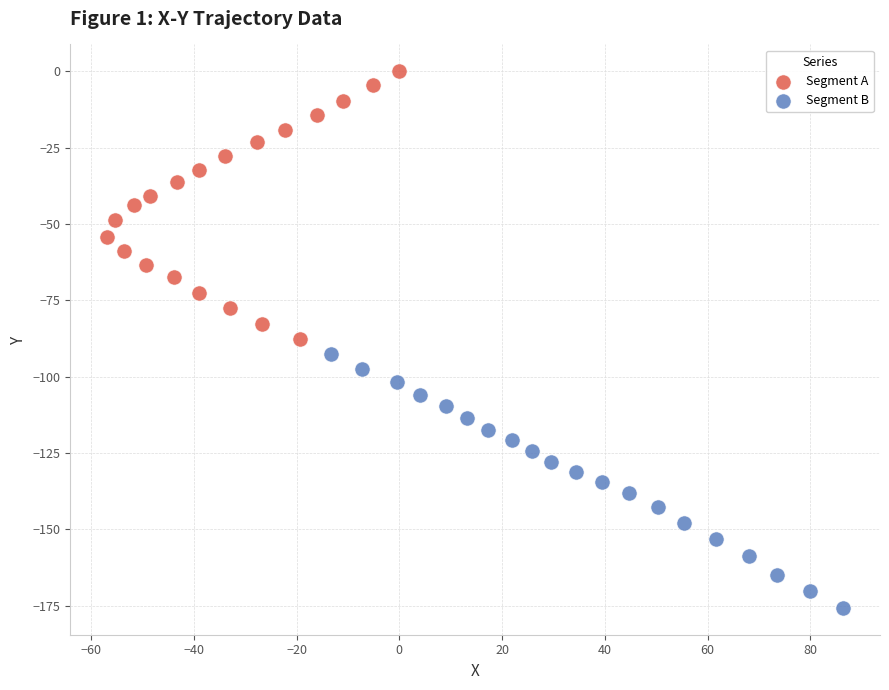

Which series contains the lowest Y value?

Segment B